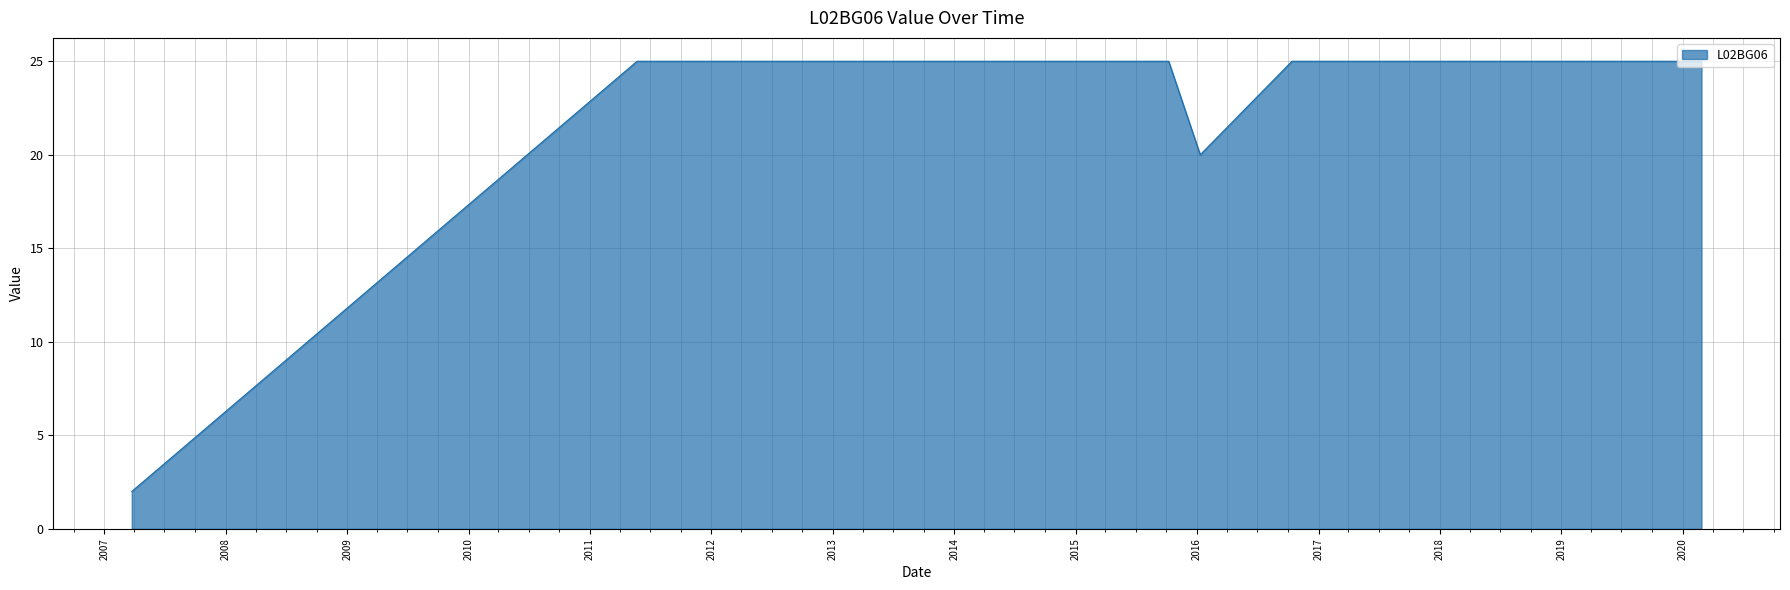

What is the maximum value shown in the chart?

25